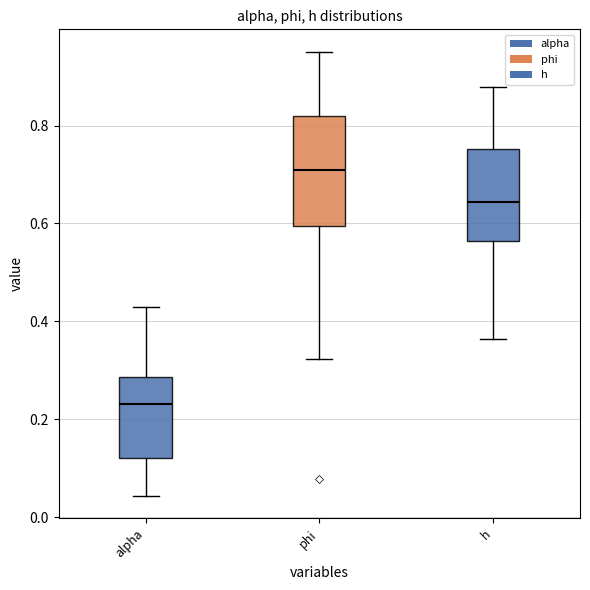

Reading left to right, read every box against the y-axis: the position of its median line, the range the box covers, and the ends of its whiskers. The values are not printed on the chart, so give them approximately, as read against the axis.

alpha: median 0.24, box 0.12 to 0.28, whiskers 0.04 to 0.42
phi: median 0.72, box 0.60 to 0.82, whiskers 0.32 to 0.96
h: median 0.64, box 0.56 to 0.76, whiskers 0.36 to 0.88